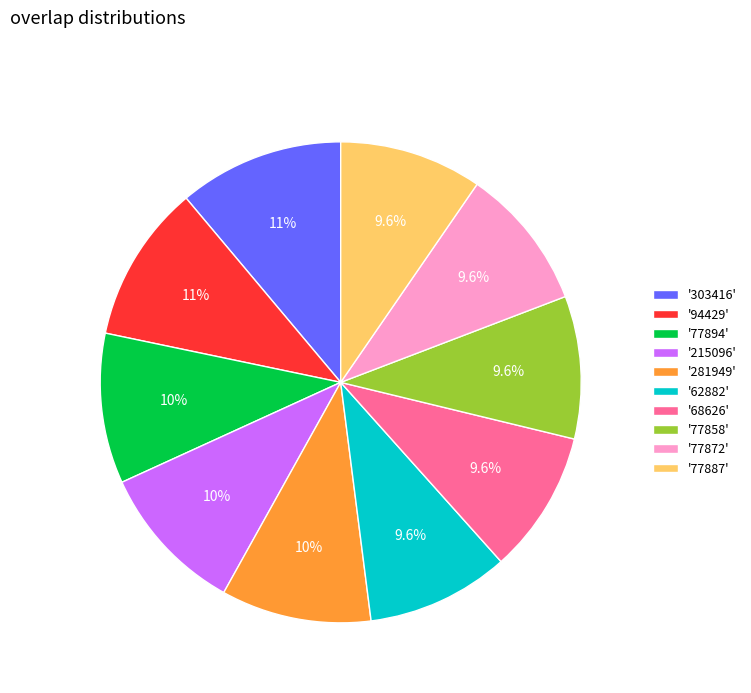

Combined, do '68626' and '94429' account for over 50%?

No